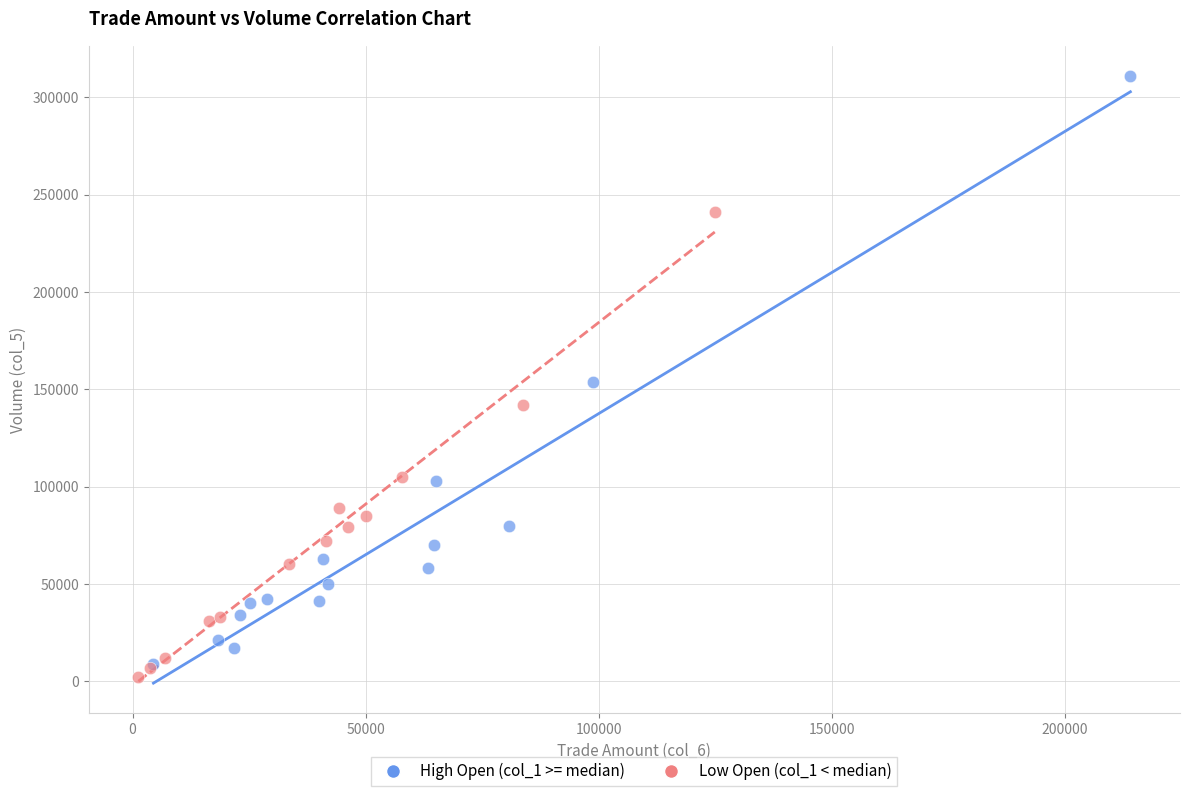

Which series has the widest spread of Y values?

High Open (col_1 >= median)